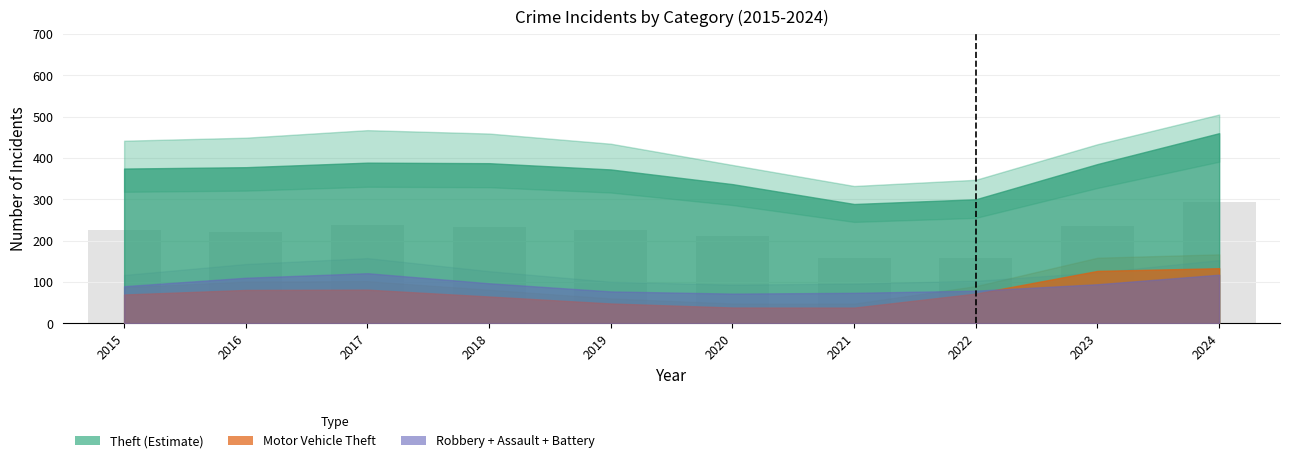

What is the value of the 7th bar from the left?

157.2